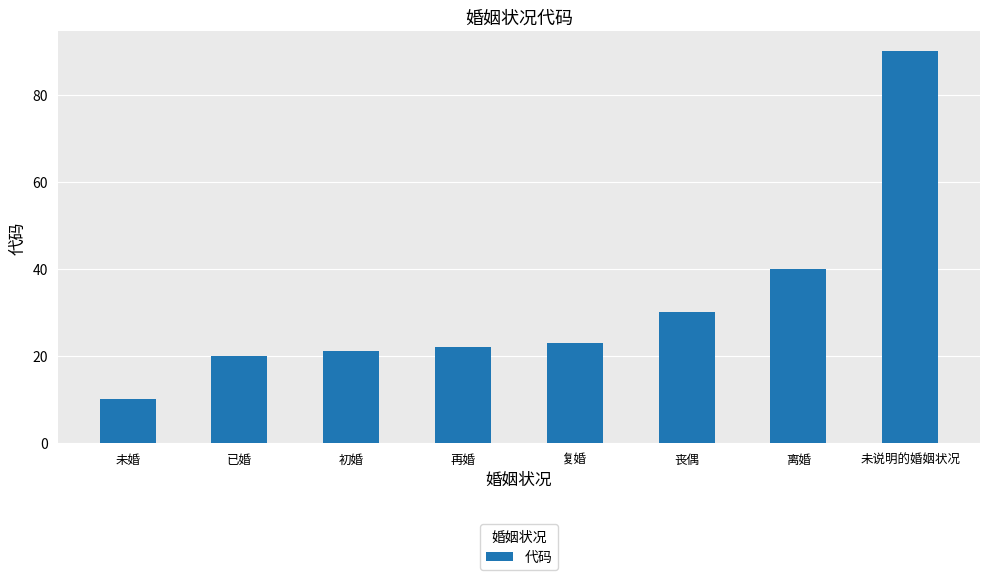

What is the label of the 2nd bar from the right?

离婚